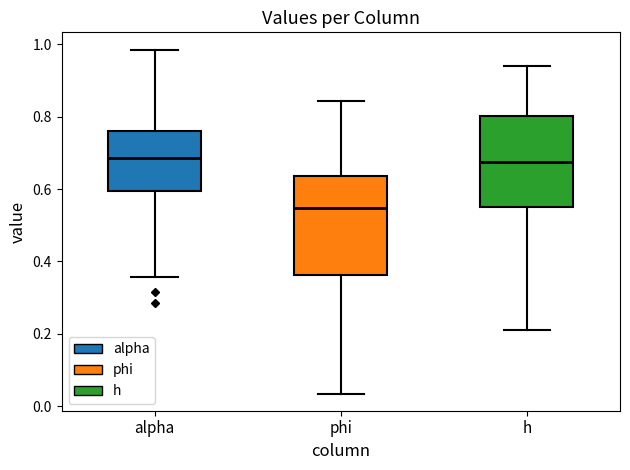

Comparing the boxes themselves (not the whiskers), which one is the tallest?

phi